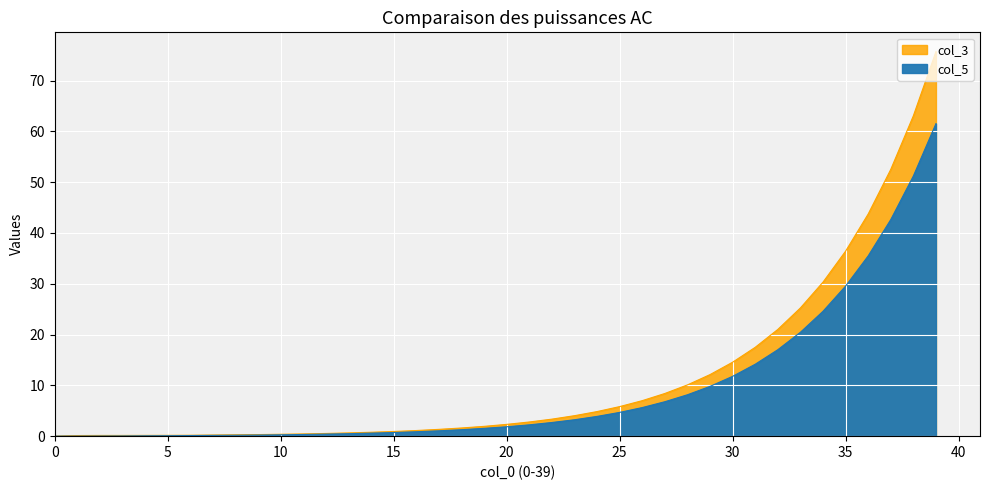

The value of col_3 at 31 is 28.2. True or false?

False